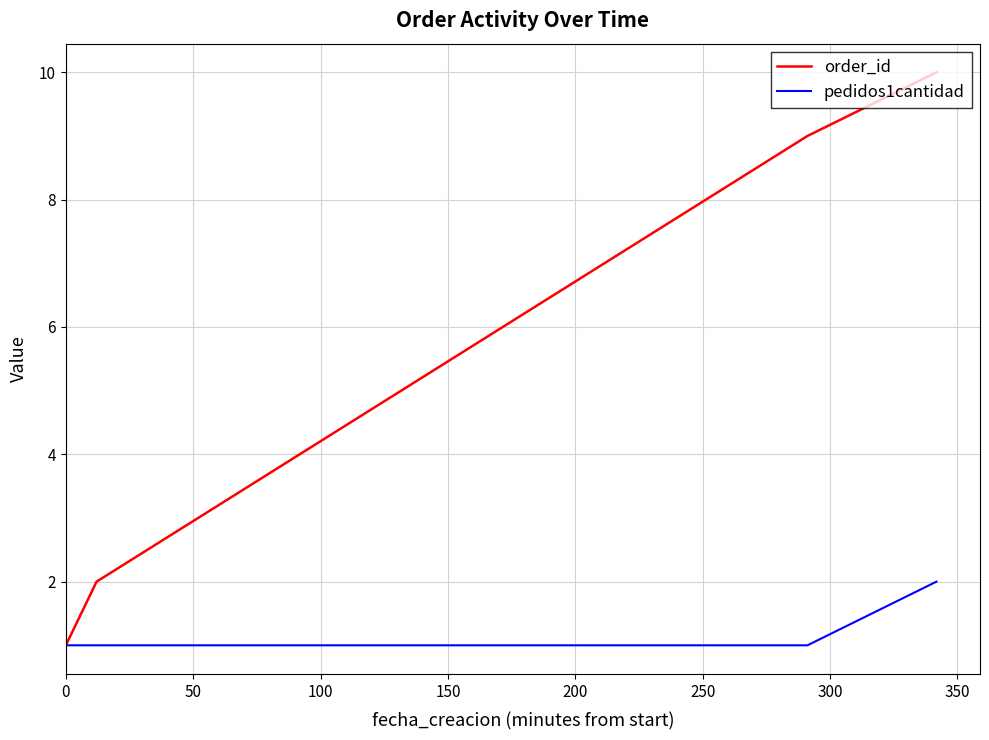

Rank the series by their maximum value, from lowest to highest.

pedidos1cantidad, order_id